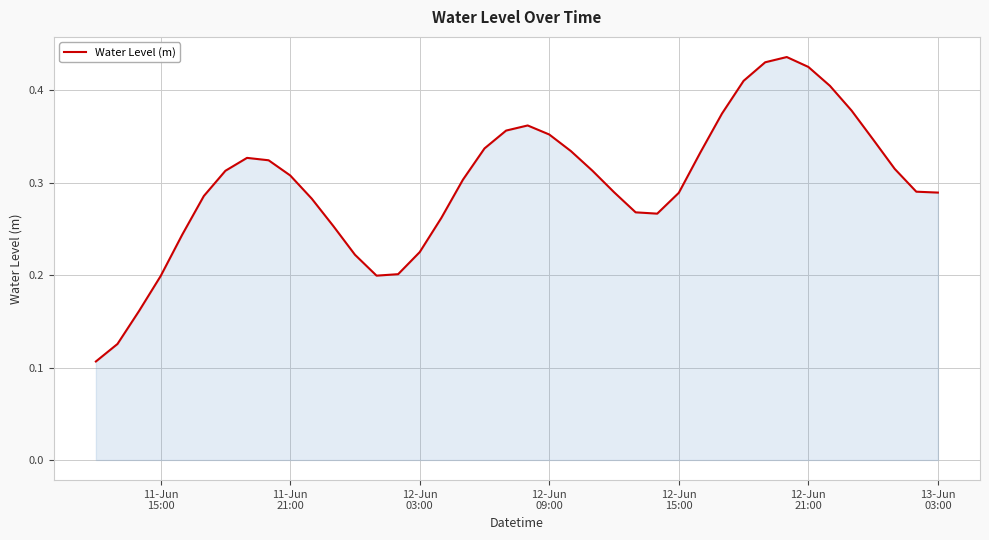

At which label is the value closest to 0?

11-Jun
15:00